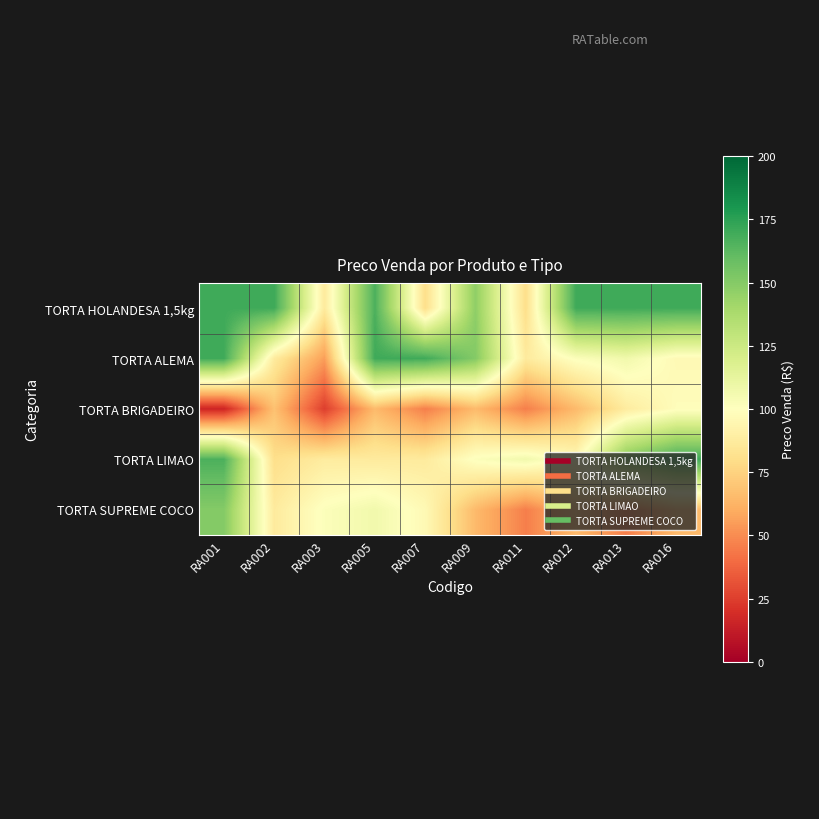

Reading left to right, list all the values displayed in this chart.

TORTA HOLANDESA 1,5kg: RA001=170.0	RA002=170.0	RA003=87.3	RA005=166.7	RA007=80.3	RA009=147.0	RA011=80.3	RA012=170.0	RA013=170.0	RA016=170.0
TORTA ALEMA: RA001=170.0	RA002=87.3	RA003=55.5	RA005=170.0	RA007=170.0	RA009=150.3	RA011=87.3	RA012=101.5	RA013=107.0	RA016=96.3
TORTA BRIGADEIRO: RA001=15.3	RA002=68.0	RA003=25.0	RA005=65.2	RA007=45.7	RA009=65.2	RA011=45.7	RA012=65.2	RA013=88.0	RA016=98.8
TORTA LIMAO: RA001=166.7	RA002=80.3	RA003=88.0	RA005=87.3	RA007=87.3	RA009=101.5	RA011=107.0	RA012=96.3	RA013=150.3	RA016=170.0
TORTA SUPREME COCO: RA001=150.3	RA002=87.3	RA003=101.5	RA005=107.0	RA007=96.3	RA009=65.2	RA011=45.7	RA012=65.2	RA013=45.7	RA016=65.2